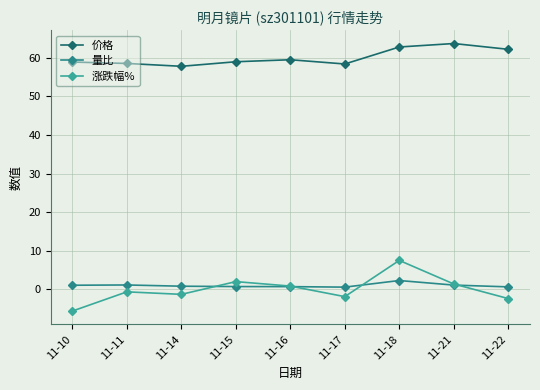

True or false: 涨跌幅% and 价格 intersect in this chart.

False